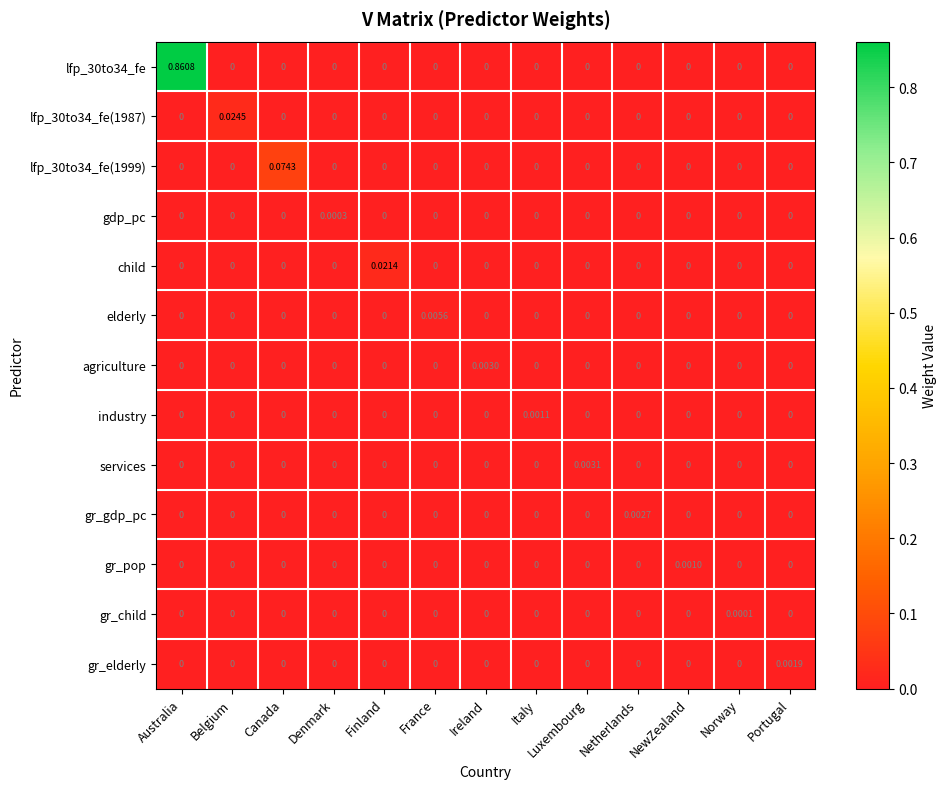

How many data points does each series have?

13